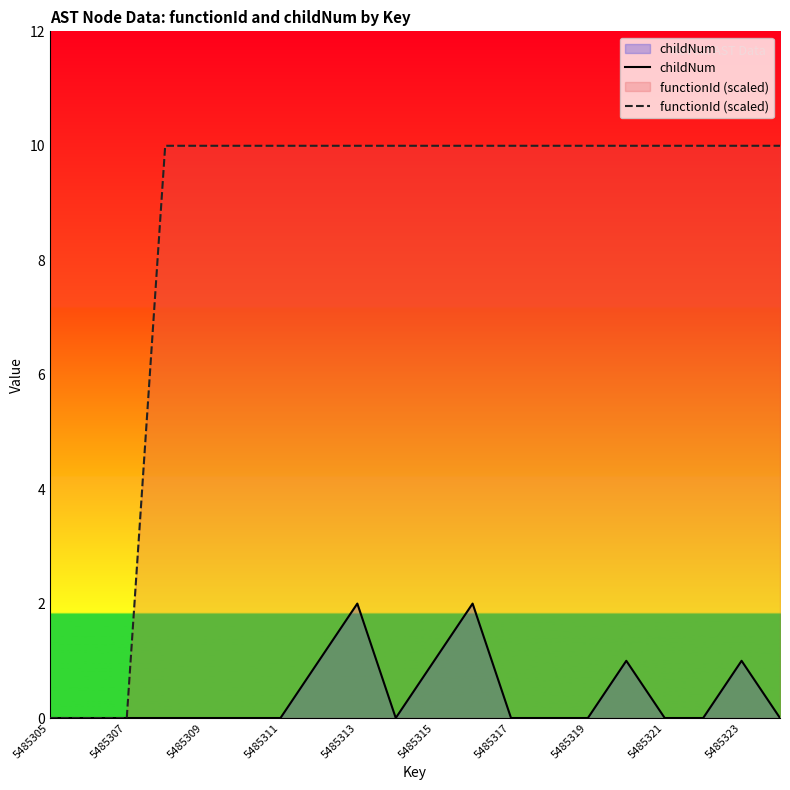

True or false: functionId (scaled) has more than 2 points higher than both neighbors.

False